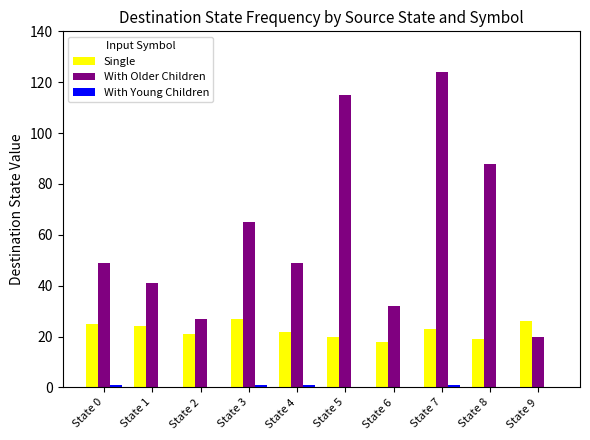

Which category has the highest value across all series?

State 7